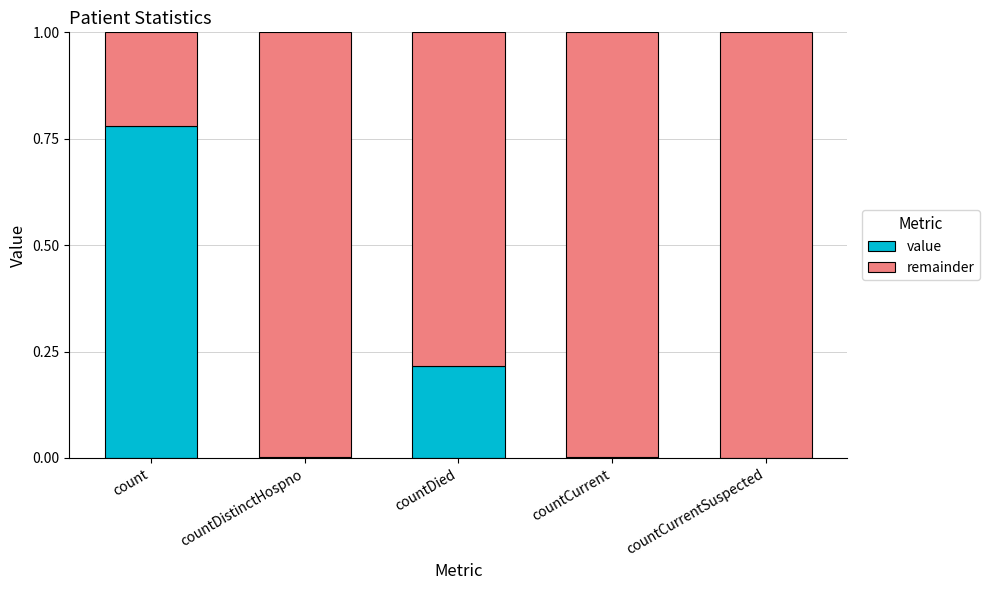

True or false: value has a value of 0.2 at count.

False